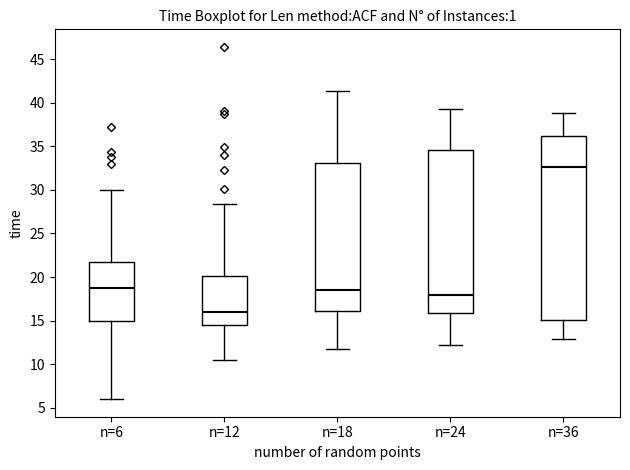

Reading left to right, read every box against the y-axis: the position of its median line, the range the box covers, and the ends of its whiskers. The values are not printed on the chart, so give them approximately, as read against the axis.

n=6: median 19.0, box 15.0 to 21.5, whiskers 6.0 to 30.0
n=12: median 16.0, box 14.5 to 20.0, whiskers 10.5 to 28.5
n=18: median 18.5, box 16.0 to 33.0, whiskers 11.5 to 41.5
n=24: median 18.0, box 16.0 to 34.5, whiskers 12.0 to 39.5
n=36: median 32.5, box 15.0 to 36.0, whiskers 13.0 to 39.0